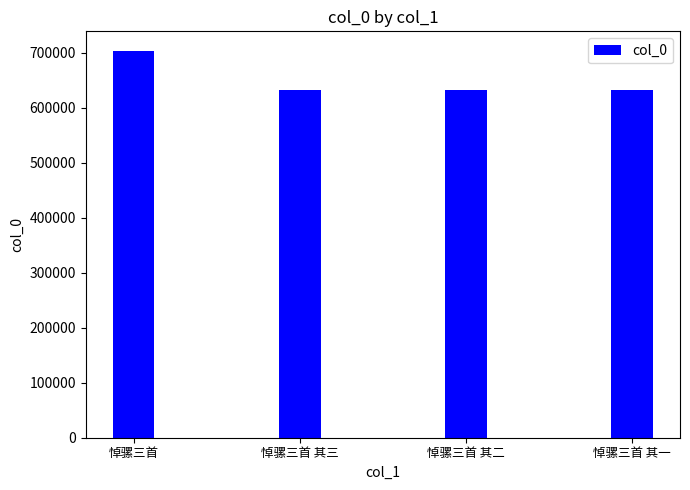

Which has a higher value, 悼骡三首 其三 or 悼骡三首?

悼骡三首